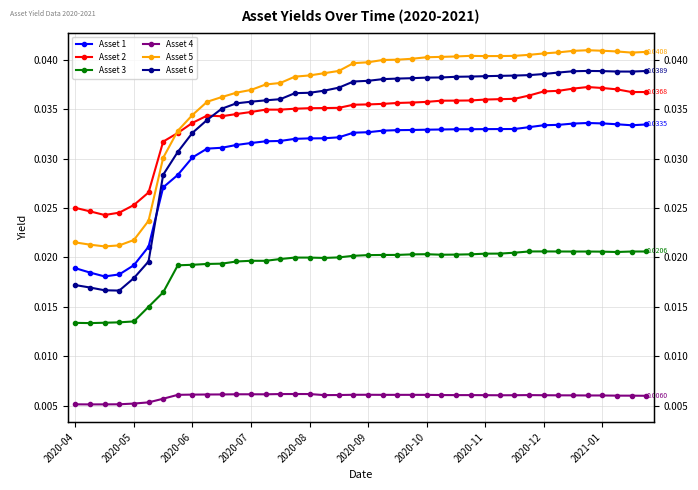

Is this an area chart (filled region under the line)?

No